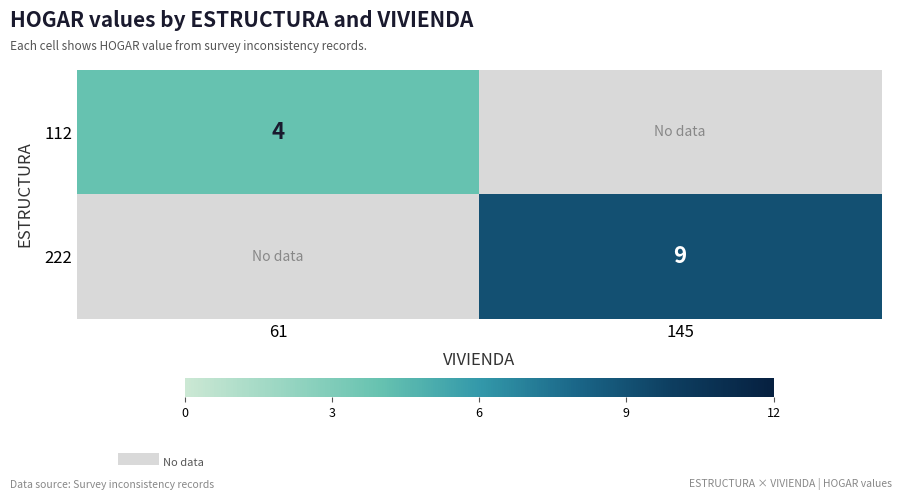

The value of 112 at 61 is 4. True or false?

True